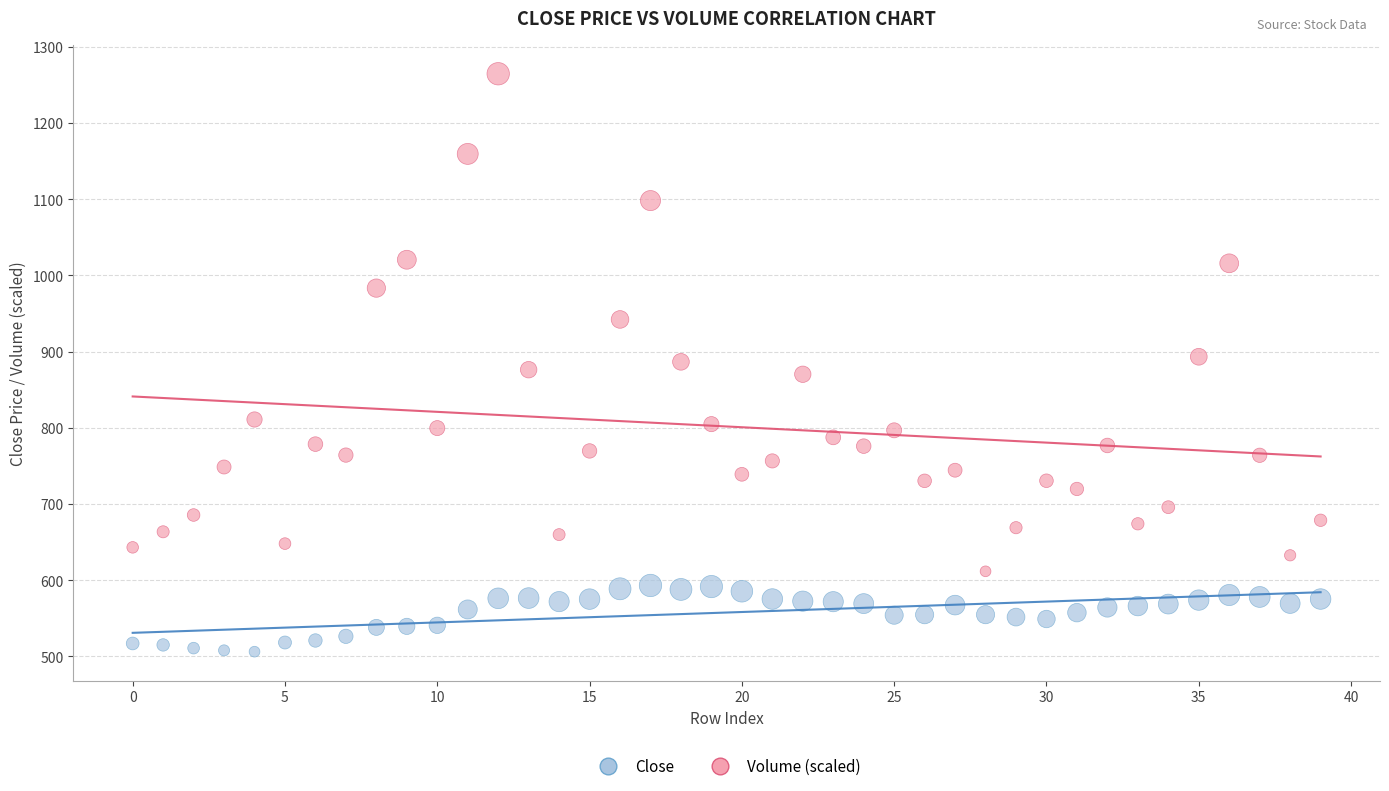

Which series reaches the minimum Y coordinate?

Close